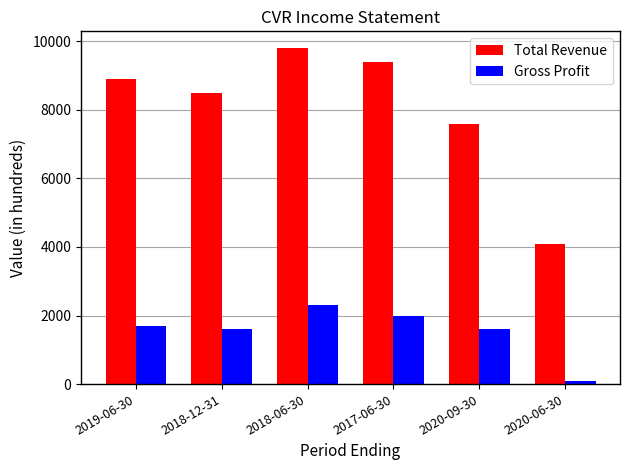

Is it true that Gross Profit equals 100 at 2020-06-30?

True